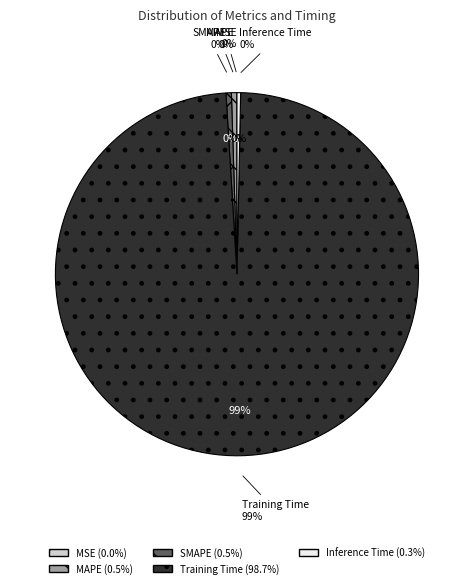

To the nearest percent, what is the combined percentage of MAPE and Inference Time?

1%